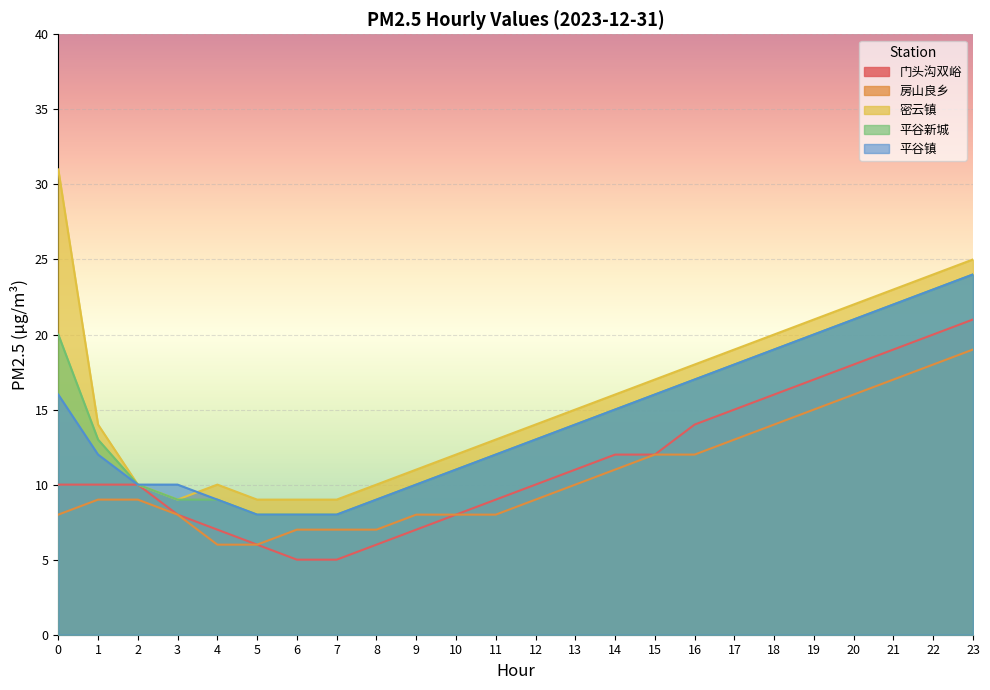

True or false: 平谷镇 has more than 1 interior local peaks.

False